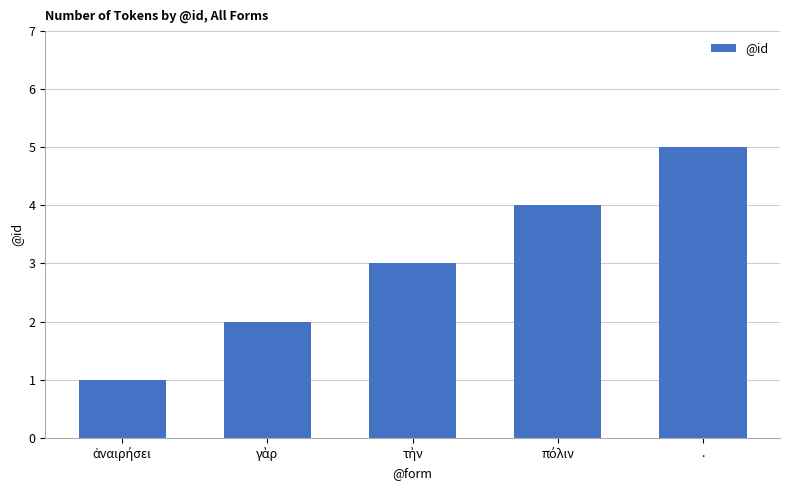

Does the chart contain stacked bars?

No